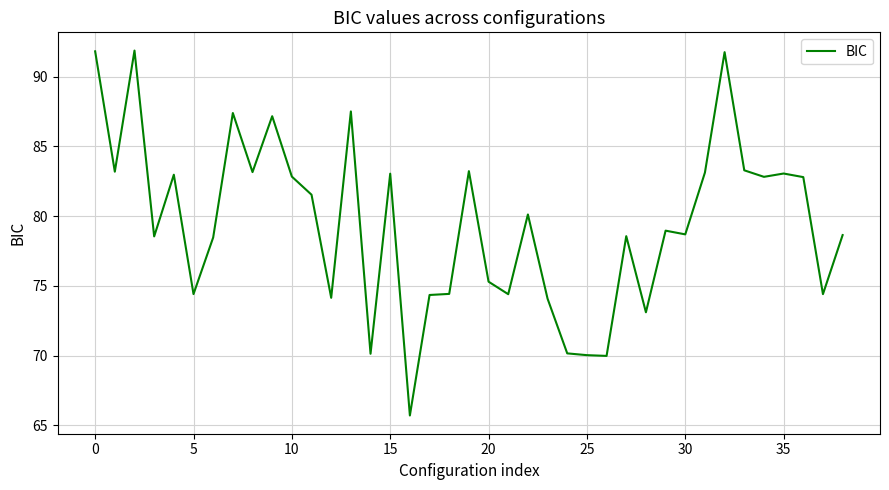

Does the chart have visible grid lines?

Yes